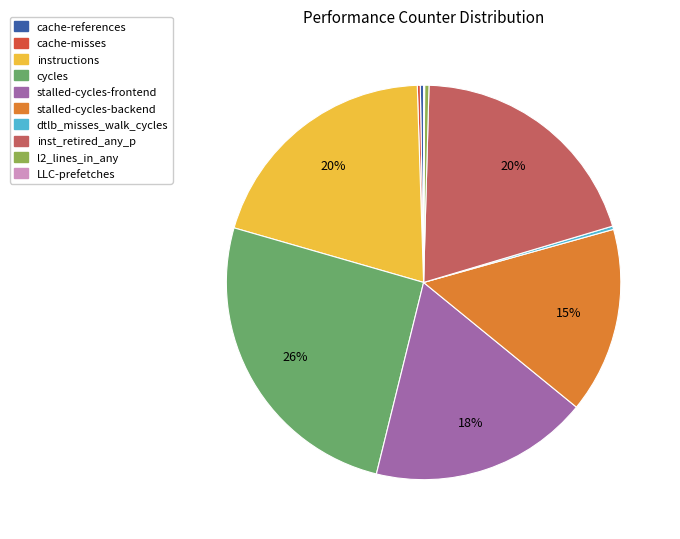

True or false: l2_lines_in_any accounts for 8% of the total.

False